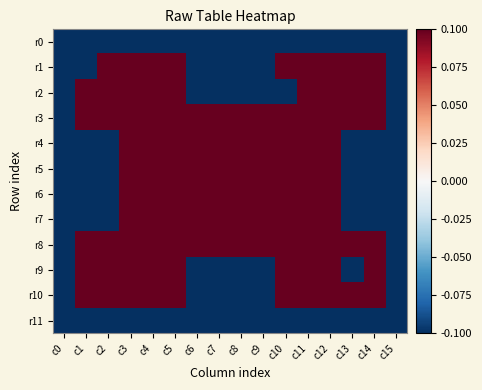

At how many categories does at least one series exceed 0?

14